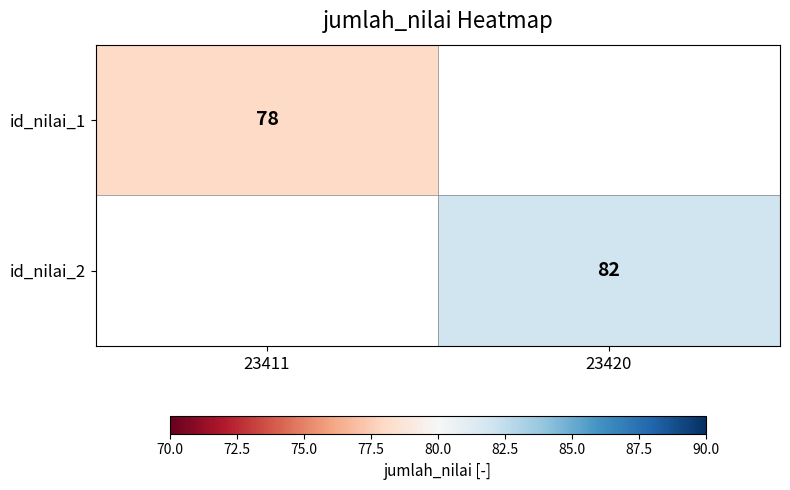

The value of id_nilai_2 at 23420 is 82. True or false?

True